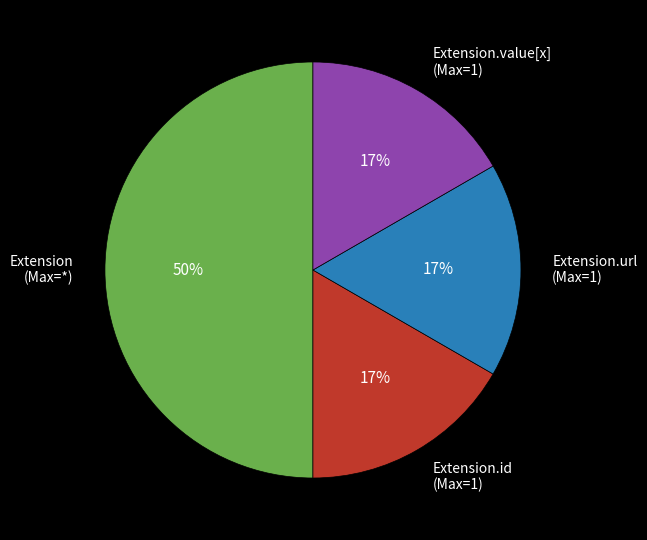

Which category has the biggest portion of the pie?

Extension (Max=*)